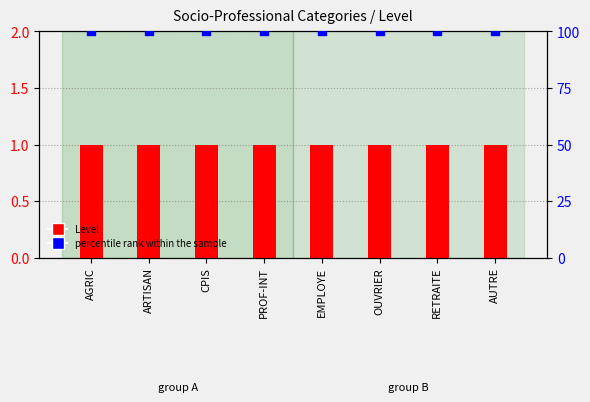

Which series reaches the minimum Y coordinate?

Level